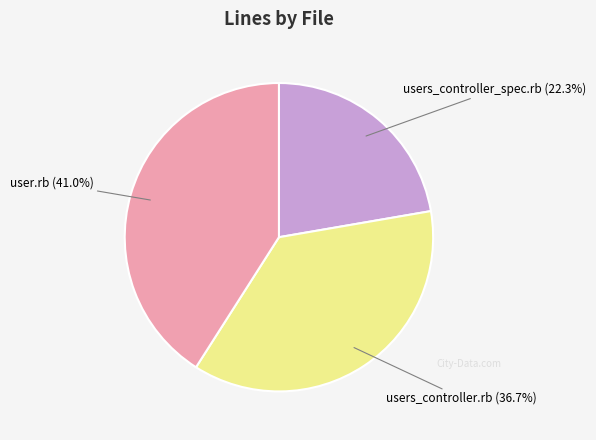

Is there a majority slice in this chart?

No